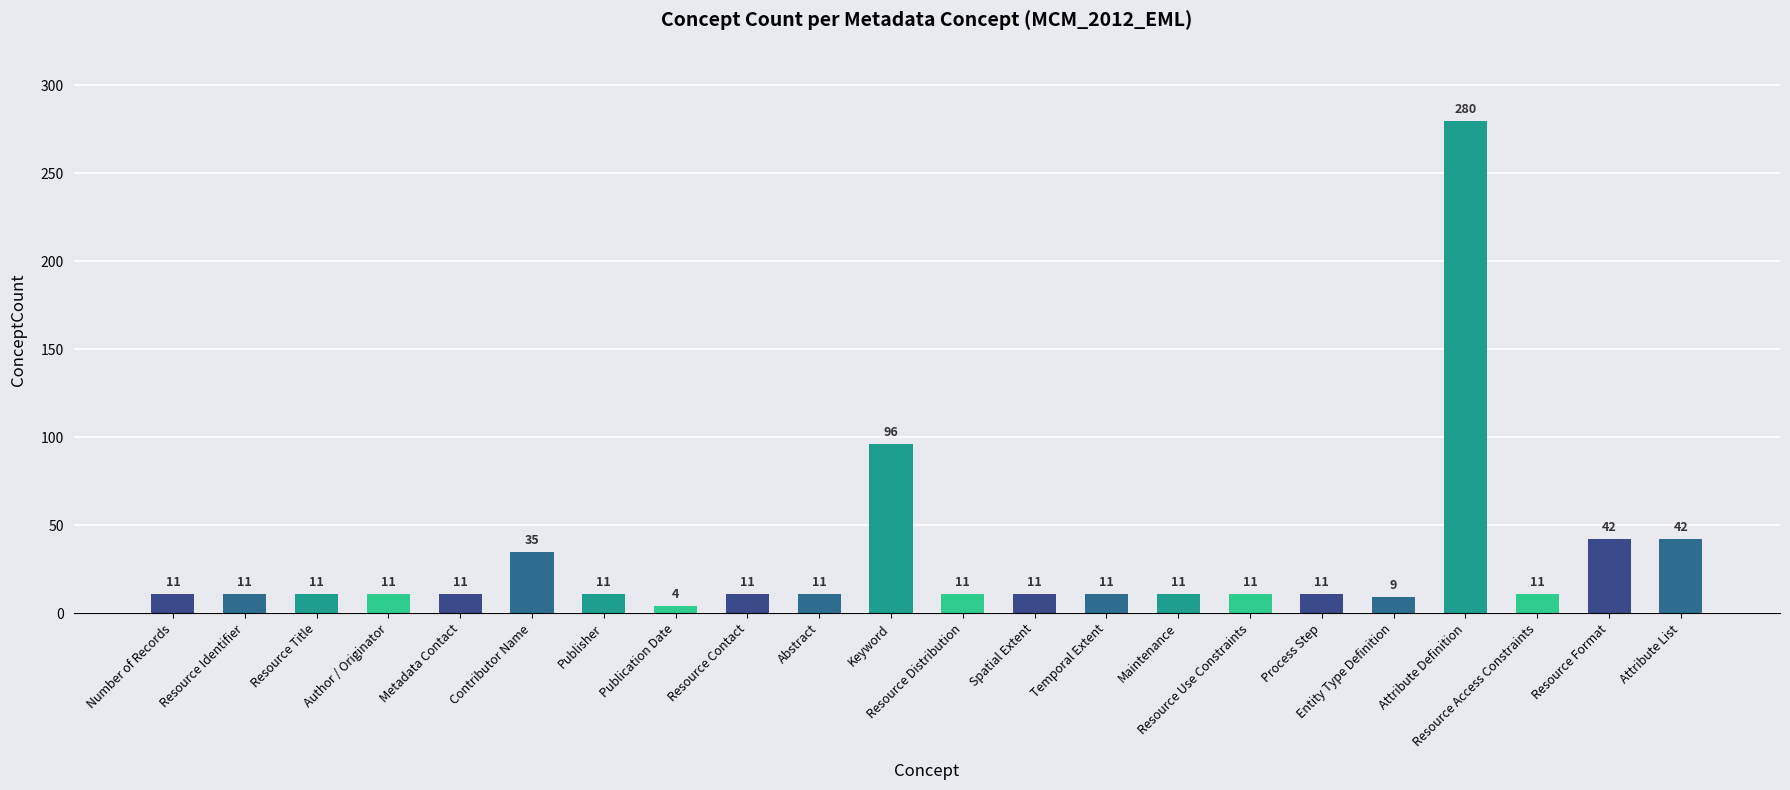

Where is the data nearest to the value 142?

Keyword